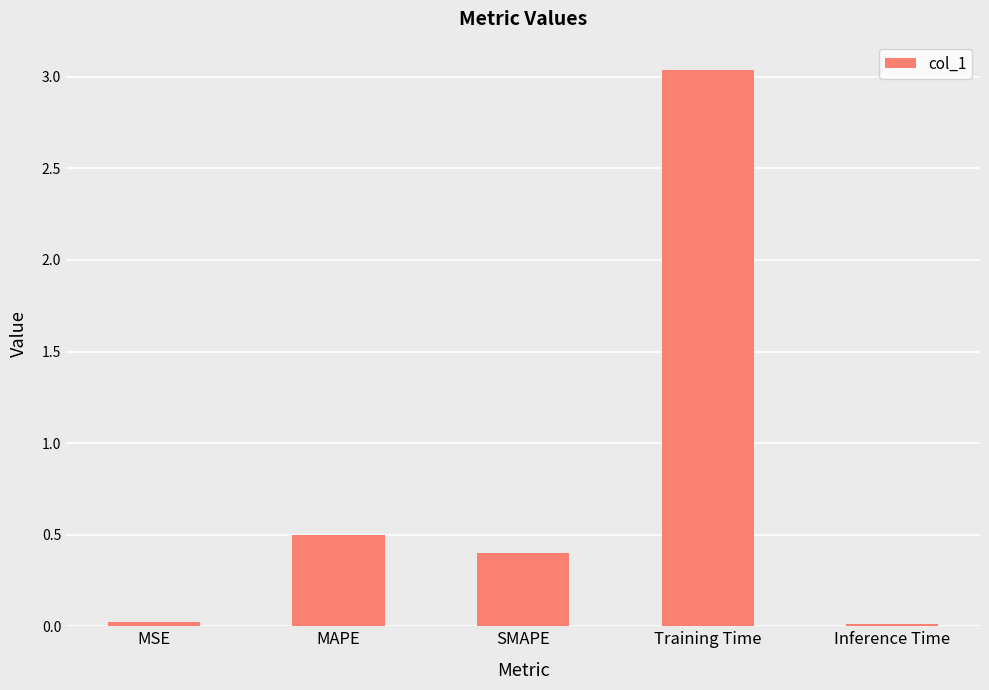

The value at SMAPE is 0.1. True or false?

False